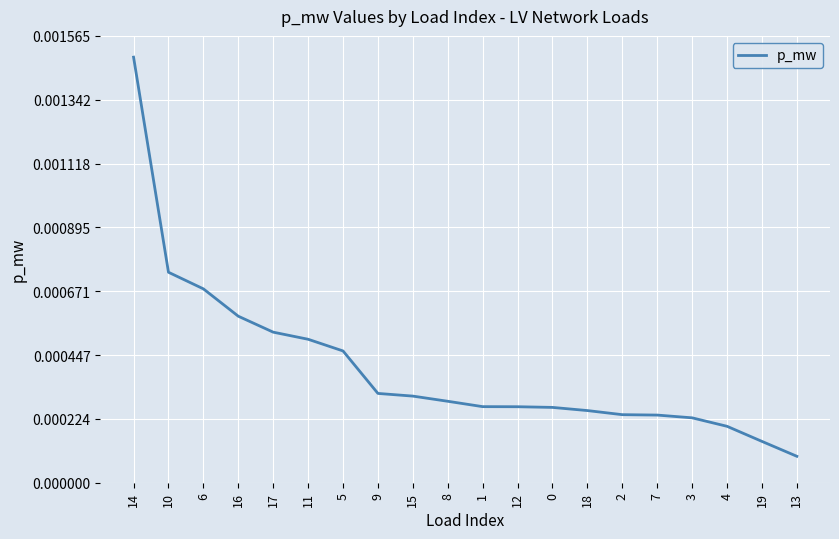

Between 6 and 4, which is larger?

6